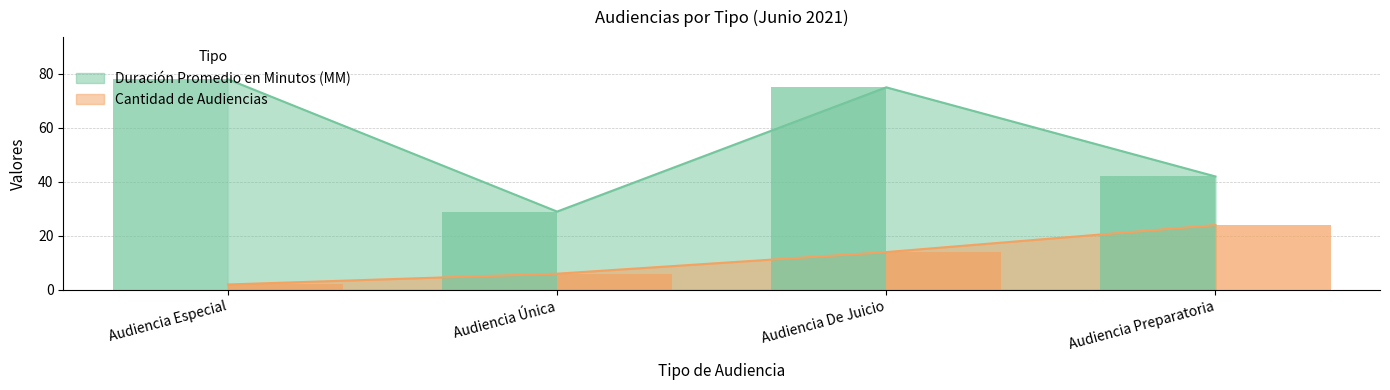

The Cantidad de Audiencias series shows 39 at Audiencia Preparatoria. True or false?

False